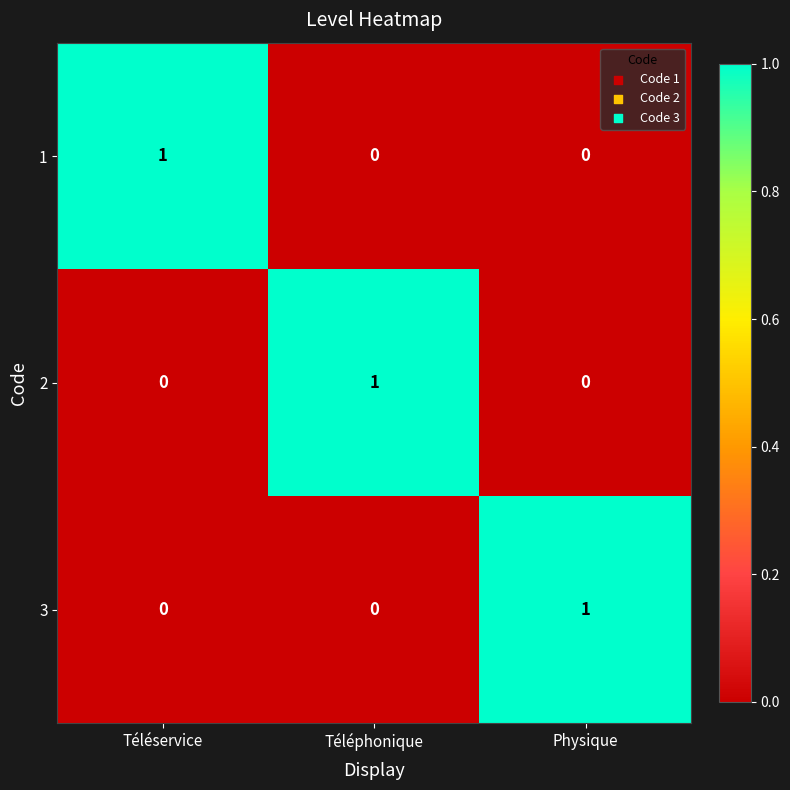

The 1 series shows 1 at Téléservice. True or false?

True